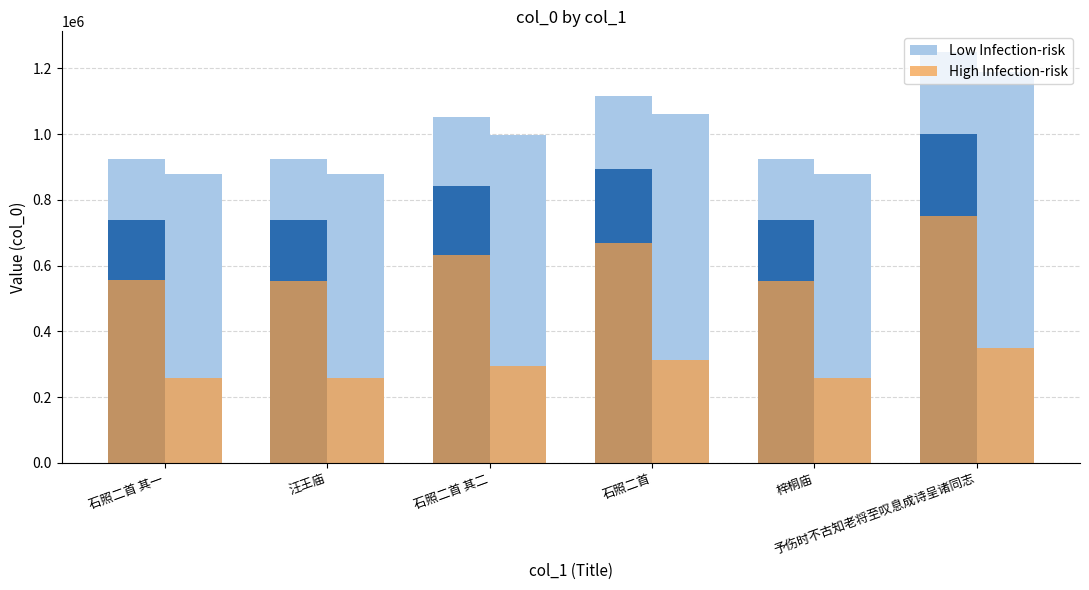

Where is Low Infection-risk nearest to the value 1087216?

石照二首